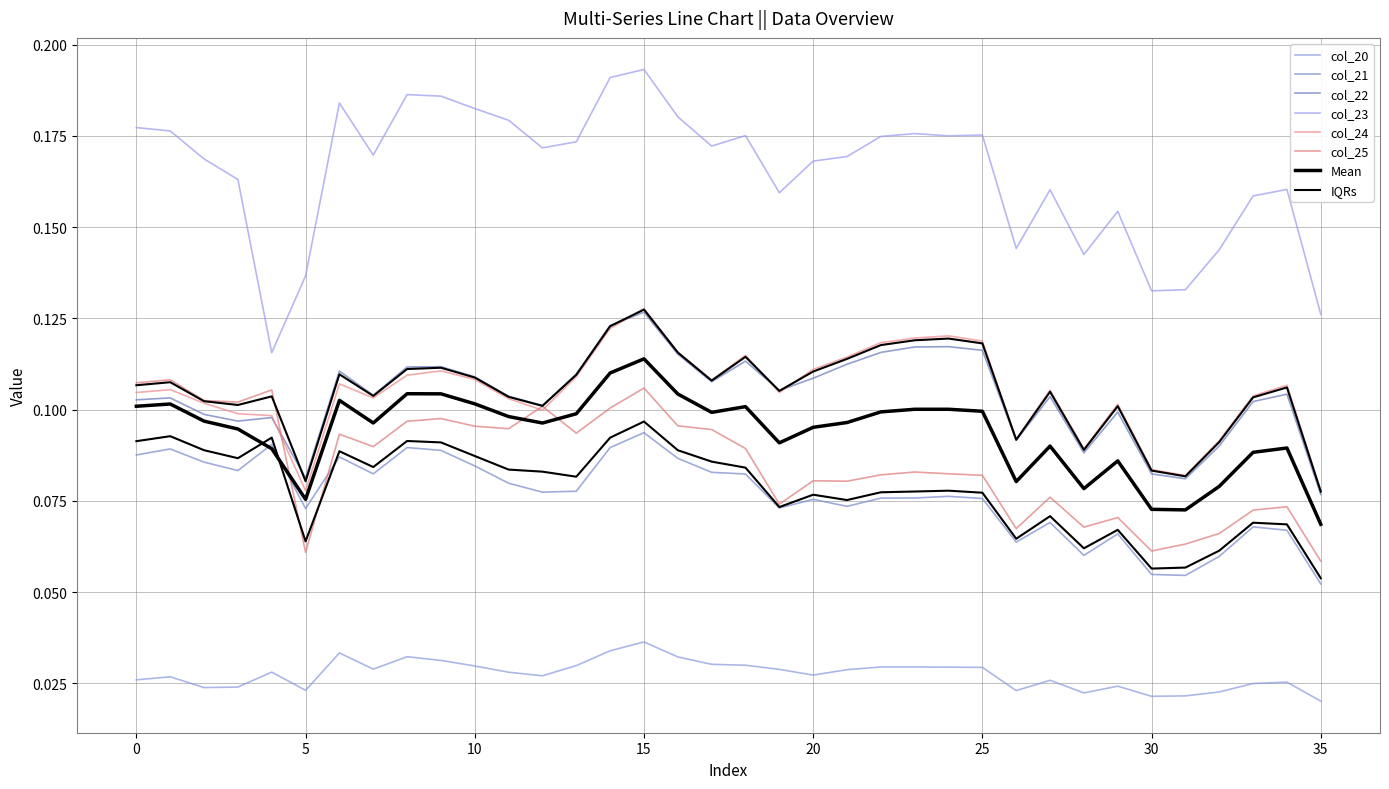

At which category does the chart reach its minimum across all series?

35